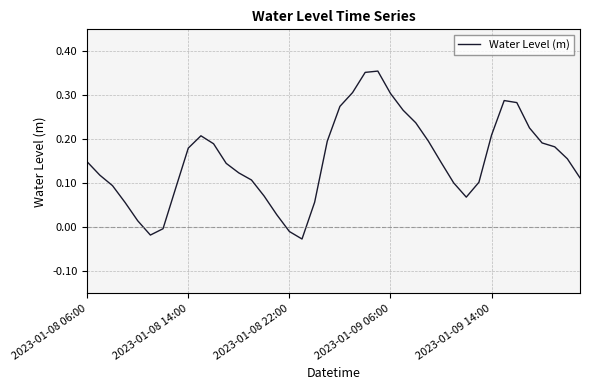

How many values are below zero?

4